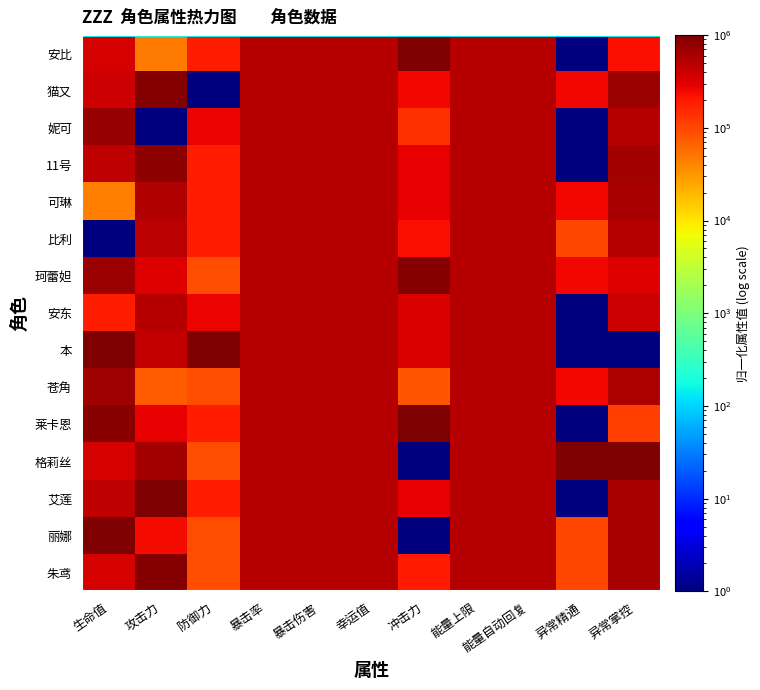

At 冲击力, list the series in order from largest to smallest.

莱卡恩, 安比, 珂蕾妲, 安东, 本, 11号, 可琳, 艾莲, 猫又, 比利, 朱鸢, 妮可, 苍角, 格莉丝, 丽娜